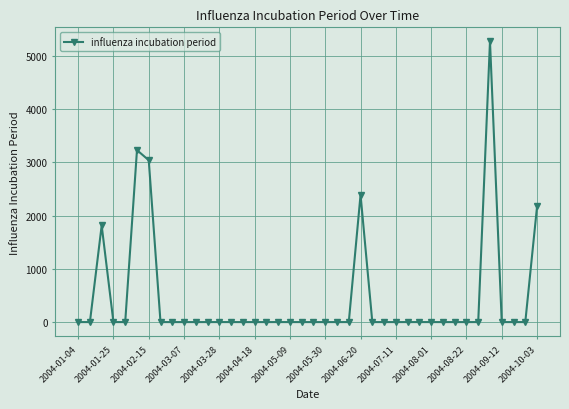

What is the difference between the maximum and minimum values?

5269.0